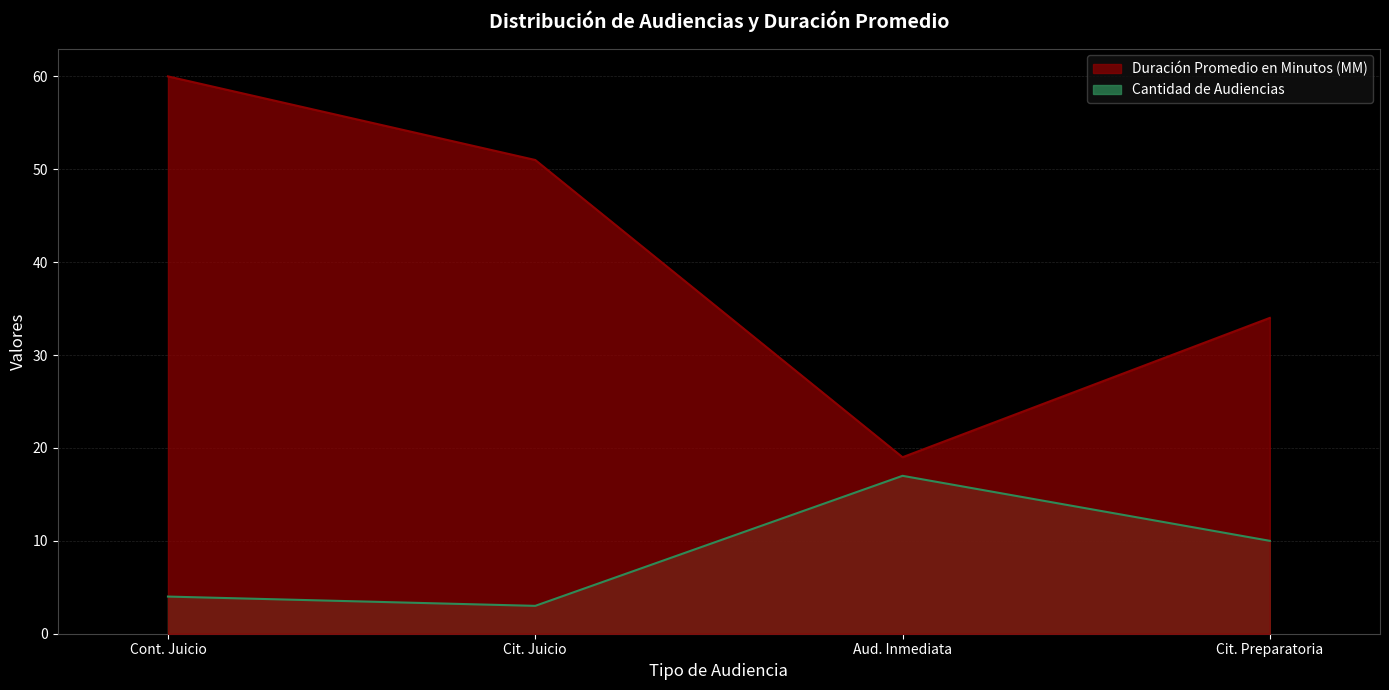

How many lines are shown in the chart?

2